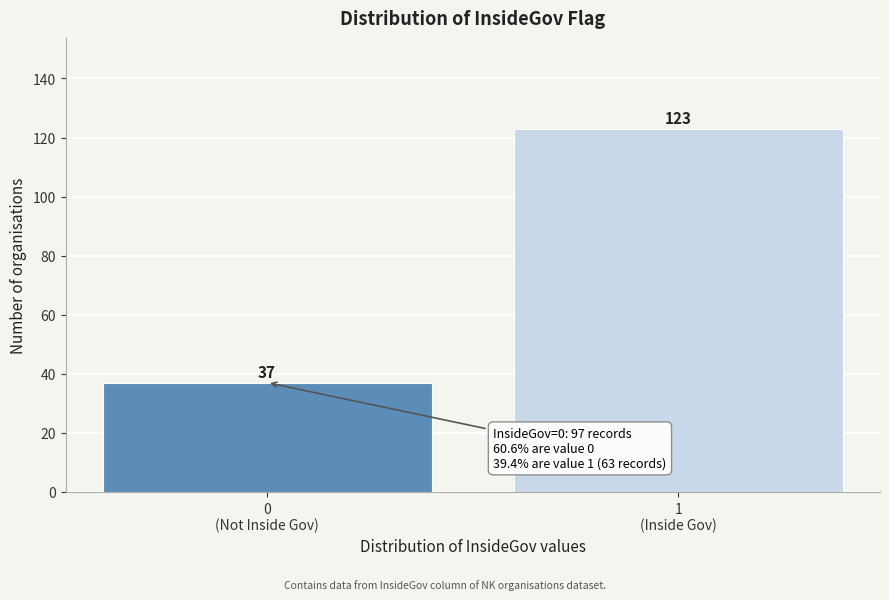

Reading right to left, what are all the values shown in this chart?

123	37